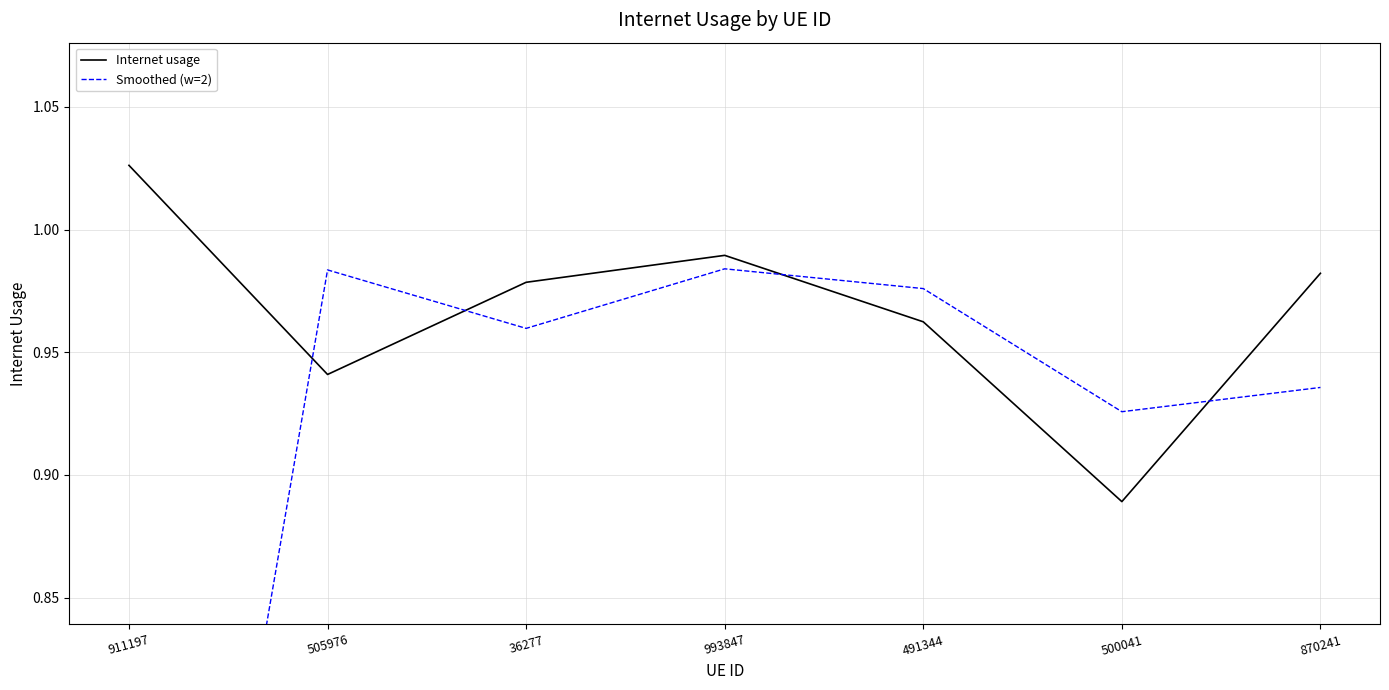

What is the approximate value of Internet usage at 911197?

1.0